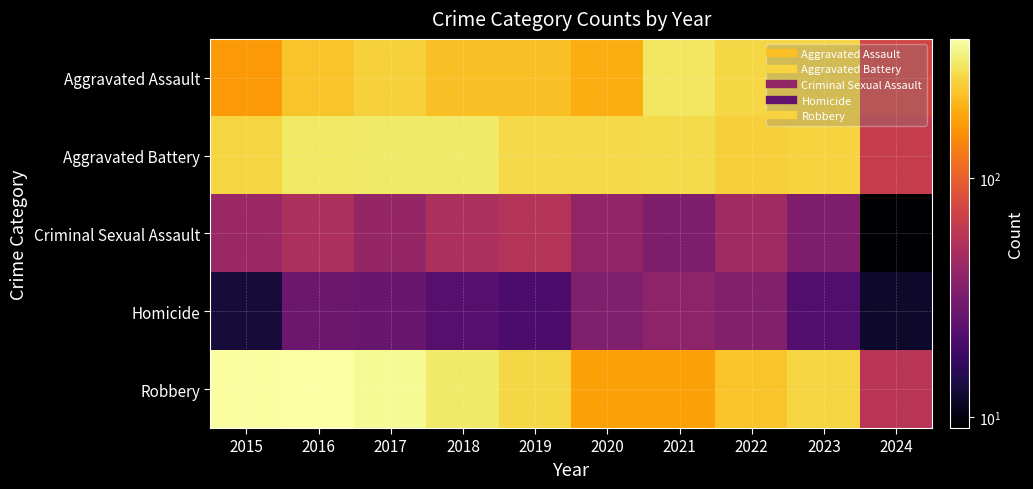

At 2022, list the series in order from smallest to largest.

Homicide, Criminal Sexual Assault, Robbery, Aggravated Battery, Aggravated Assault